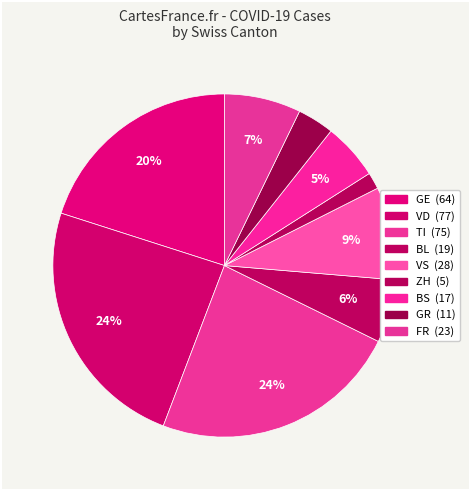

How many slices are in this pie chart?

9